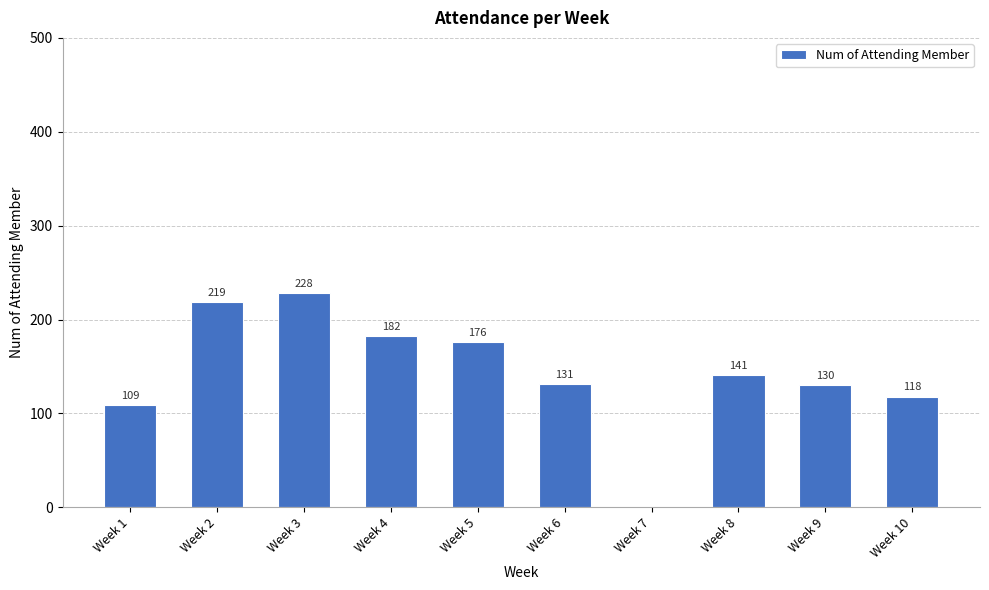

The value at Week 1 is 109. True or false?

True